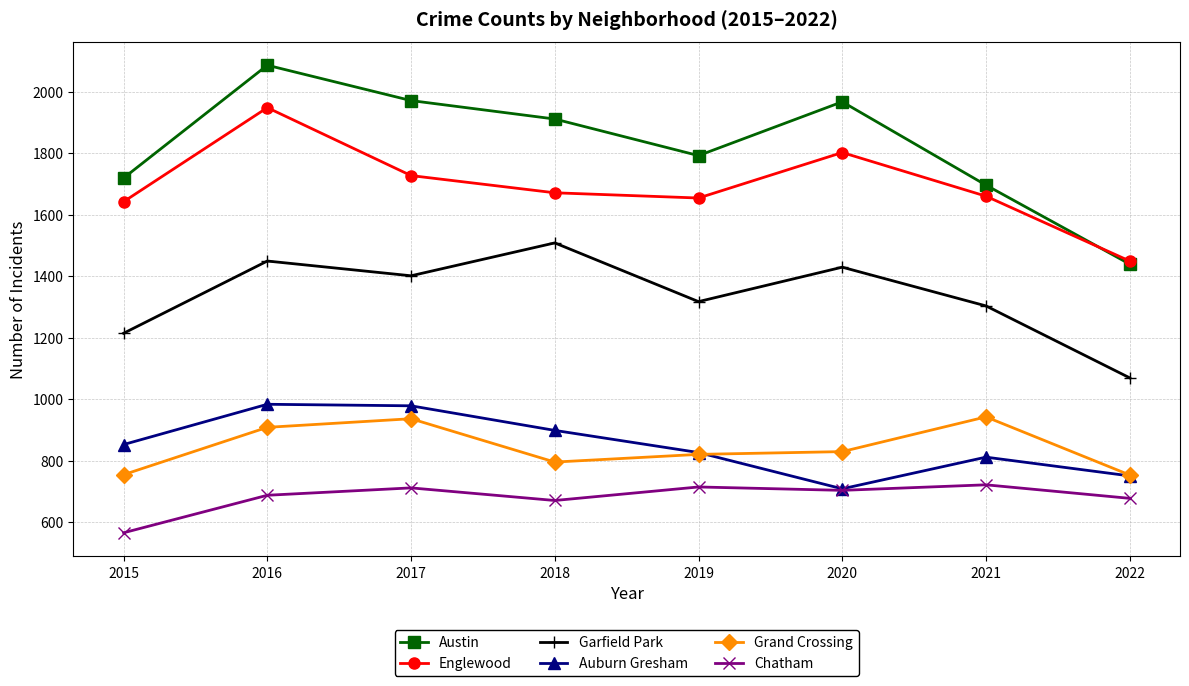

At which category does the chart reach its peak across all series?

2016